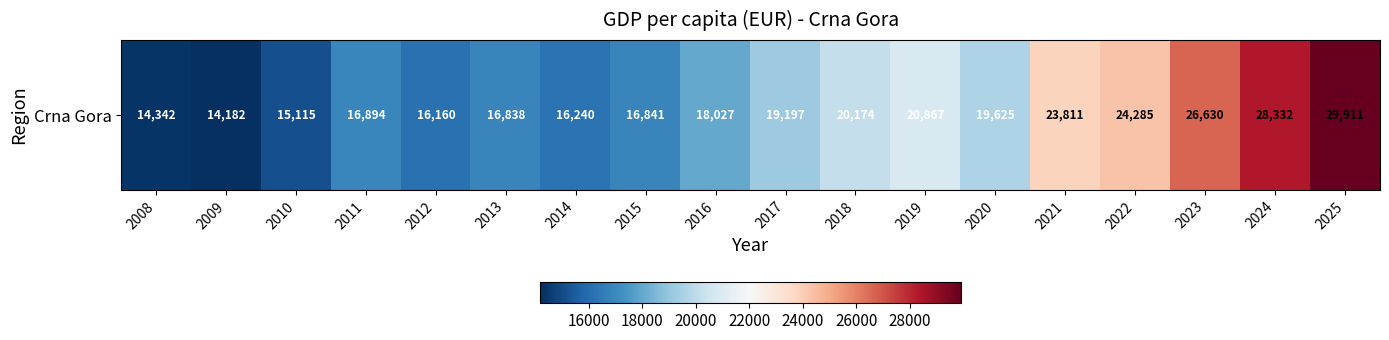

The chart shows a value of 28332.4 at 2024. True or false?

True